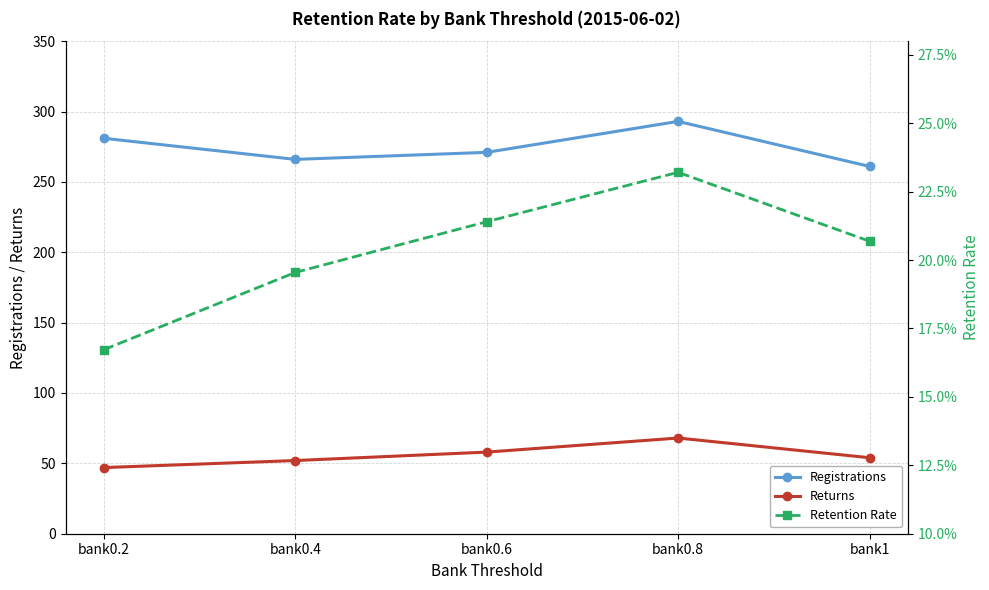

What is the label of the 5th point from the left?

bank1